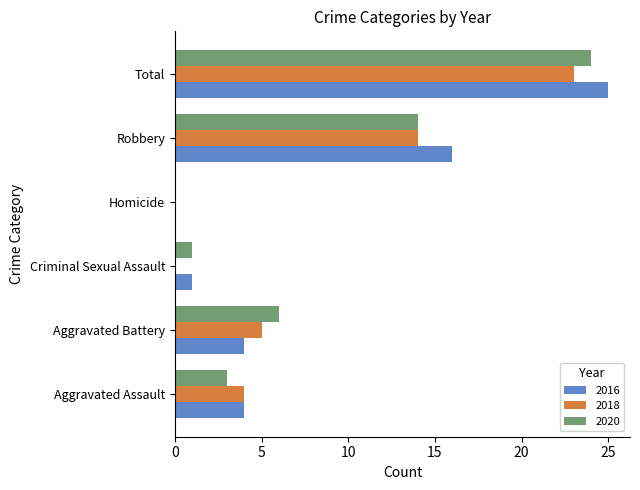

What is the sum of all 2018 values?

46